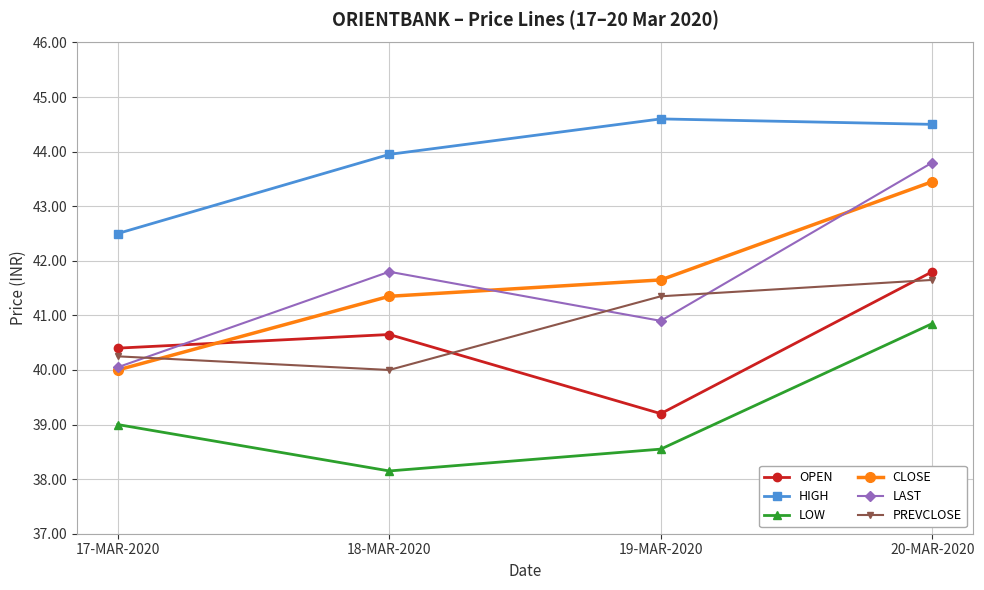

True or false: CLOSE has more than 2 interior local peaks.

False